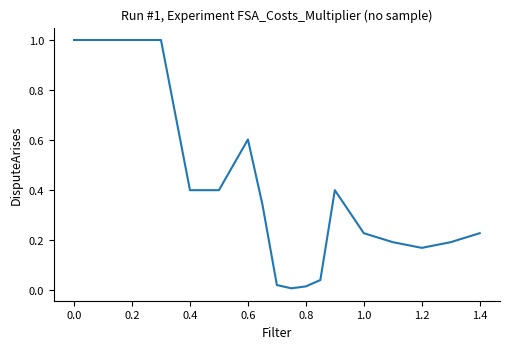

What is the maximum value shown in the chart?

1.0